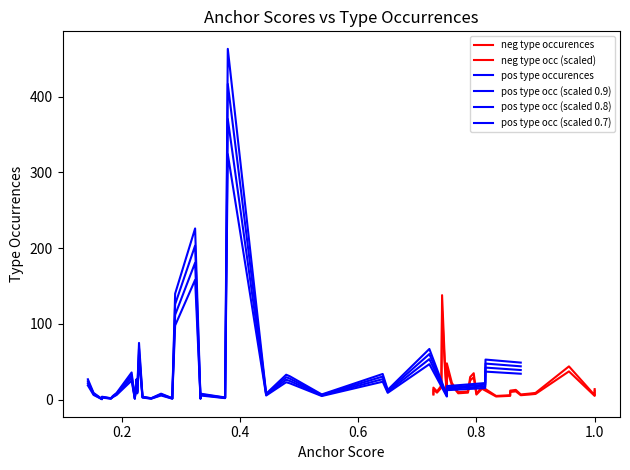

In pos type occ (scaled 0.7), how many points are lower than both neighbors (excluding endpoints)?

10